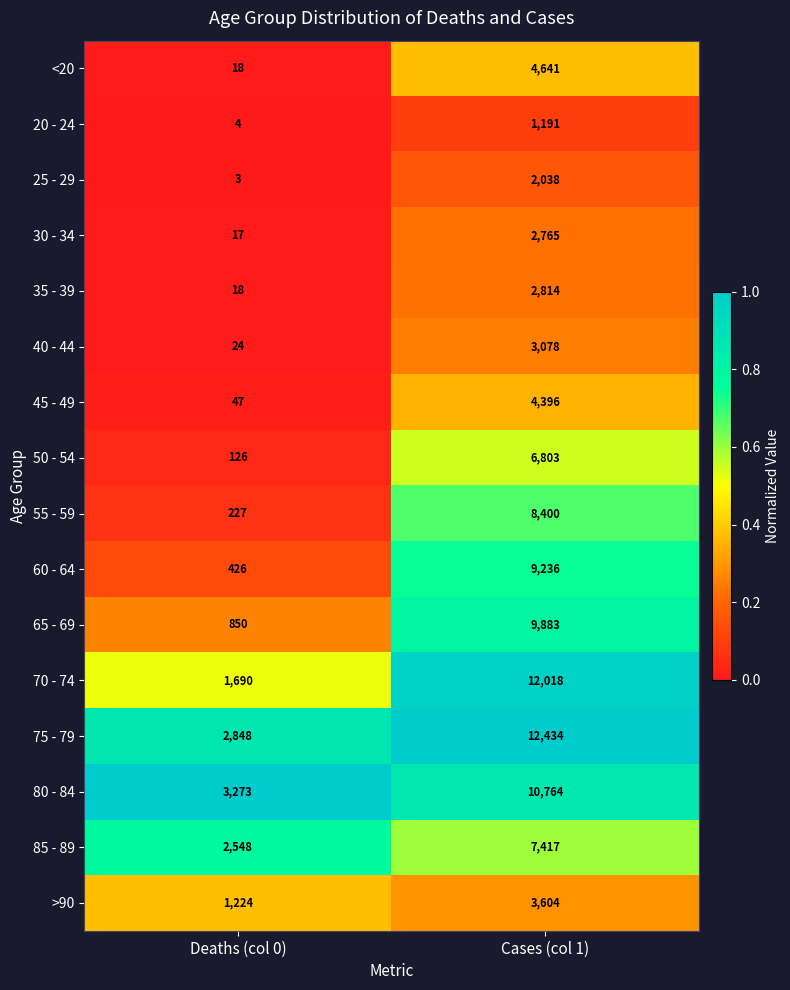

What is the difference between the maximum and minimum values in the 75 - 79 series?

9586